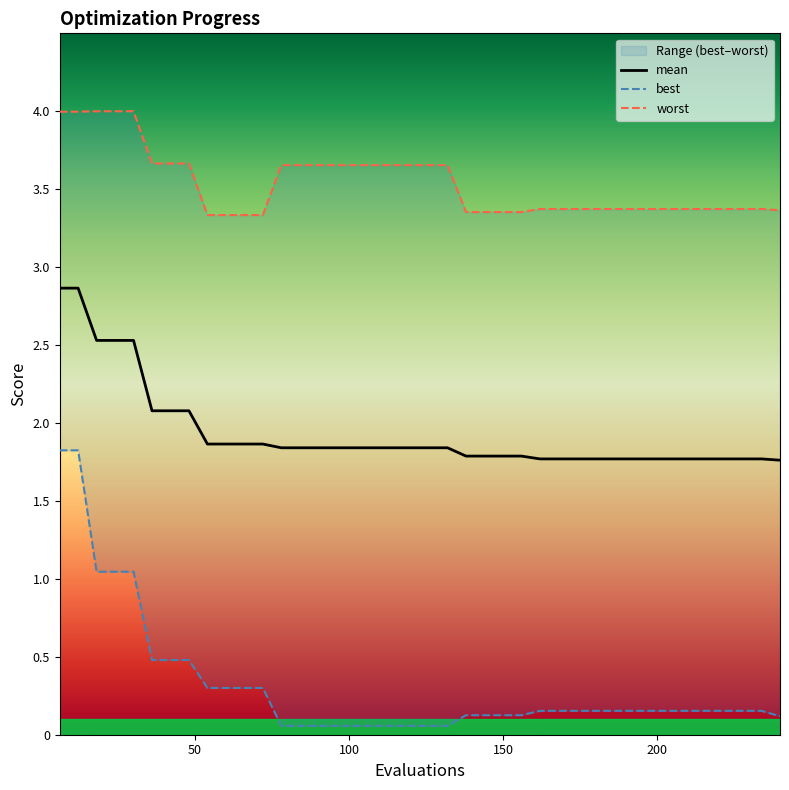

What is the difference between the second highest and minimum values in the mean series?

1.1